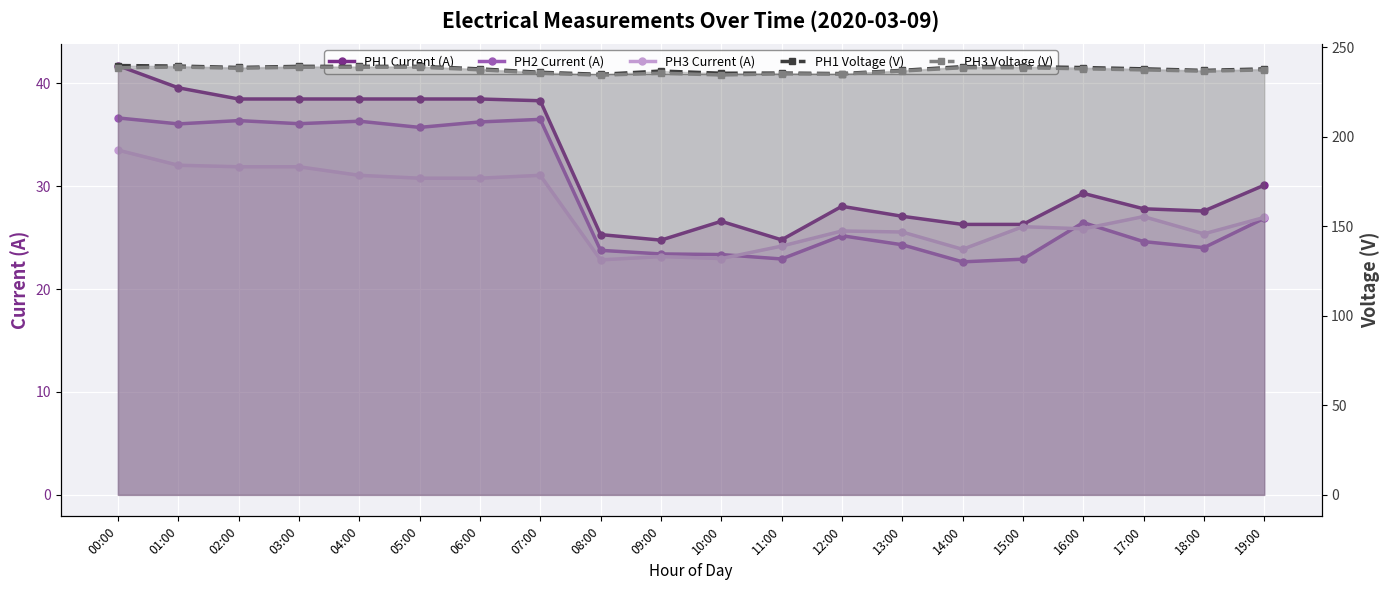

In PH3 Current (A), how many points are lower than both neighbors (excluding endpoints)?

5